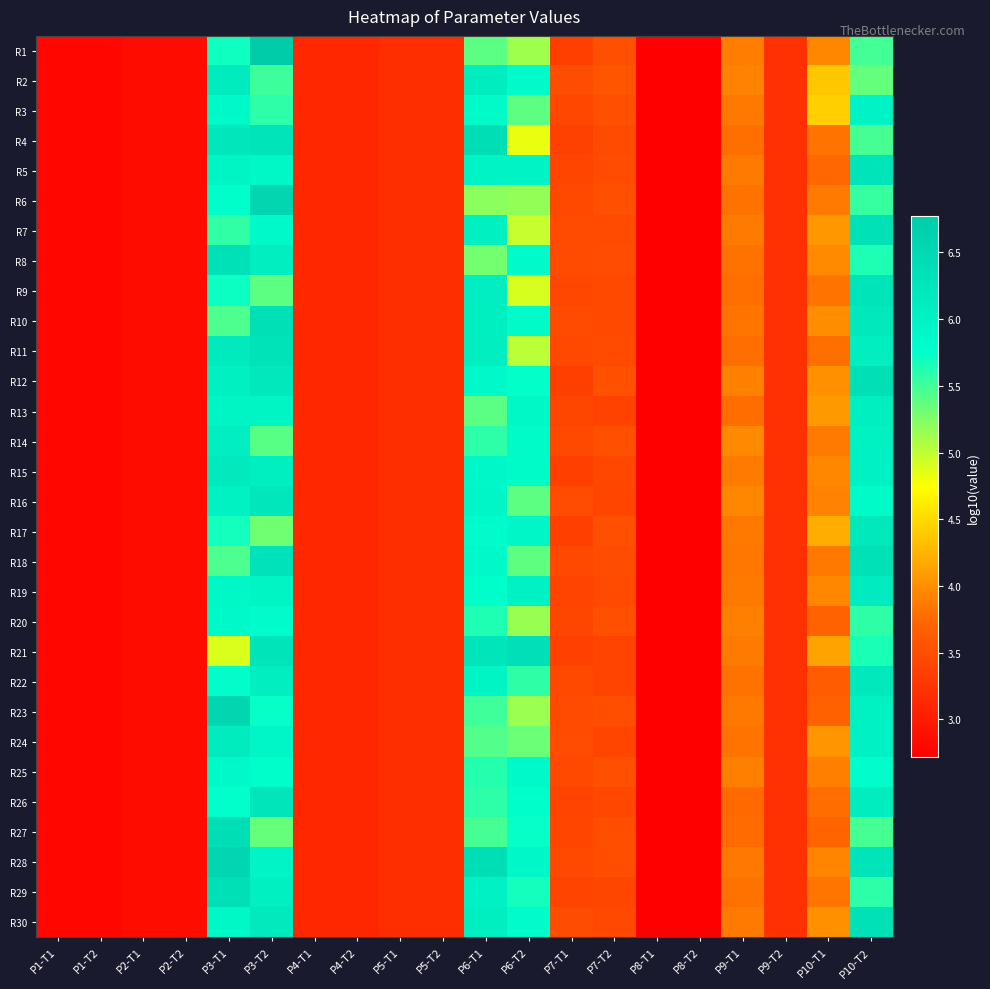

What is the smallest value displayed?

2.7